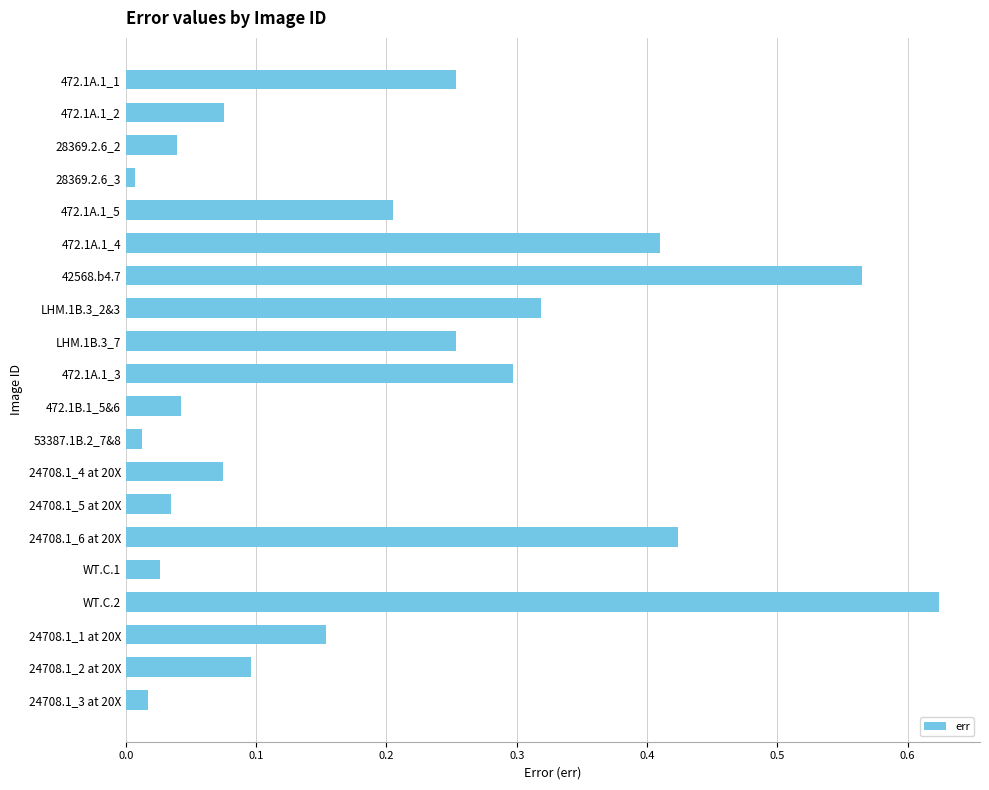

The chart shows a value of 0.0 at 472.1A.1_2. True or false?

False